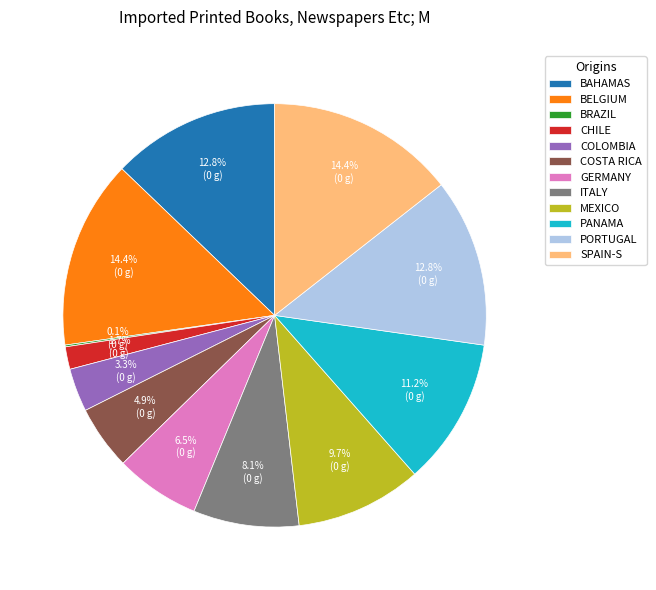

How much of the chart is everything except GERMANY?

93.5%